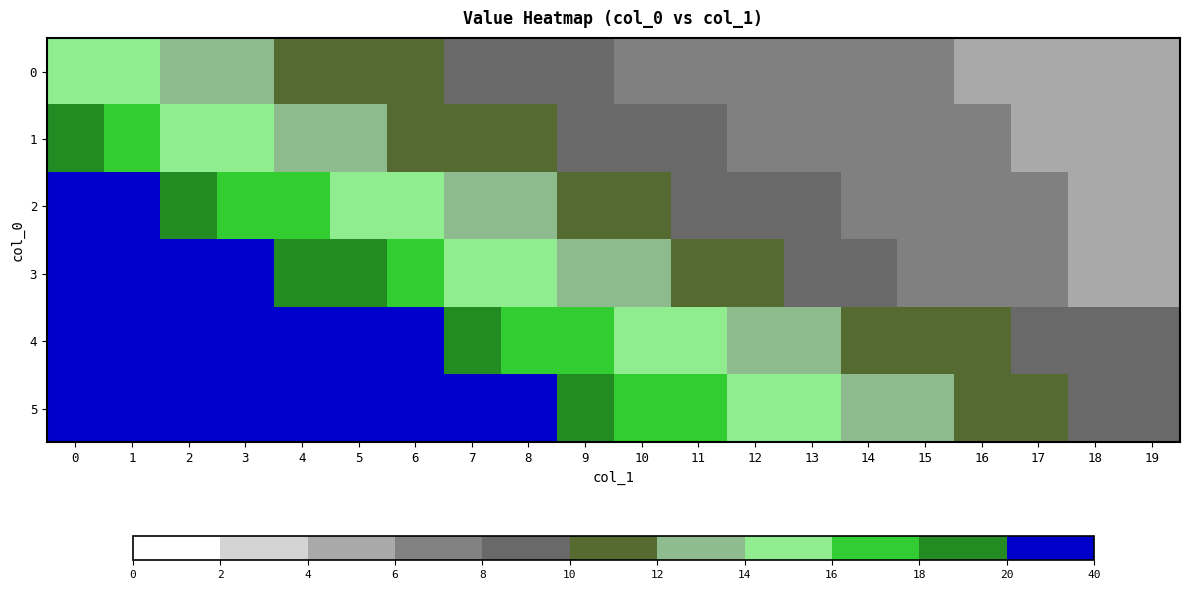

What is the total value across all series at 2?

131.5